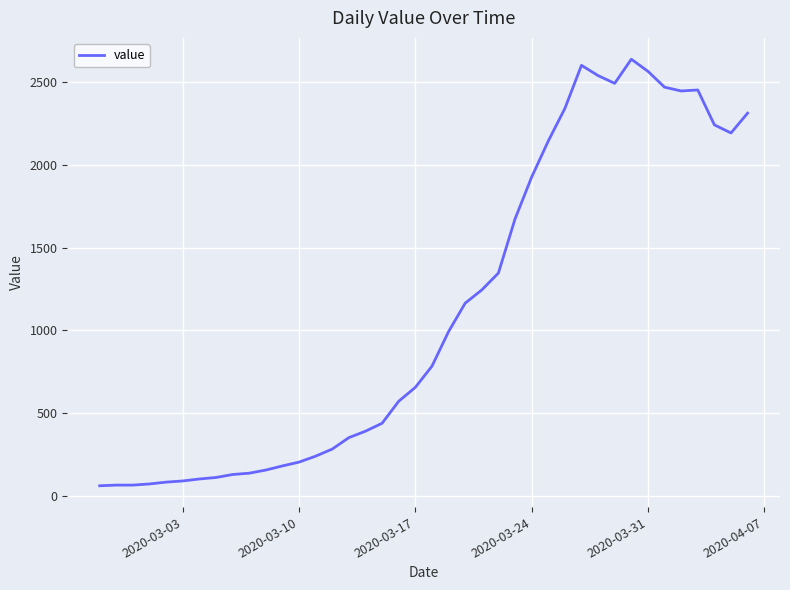

What is the difference between the maximum and minimum values?

2579